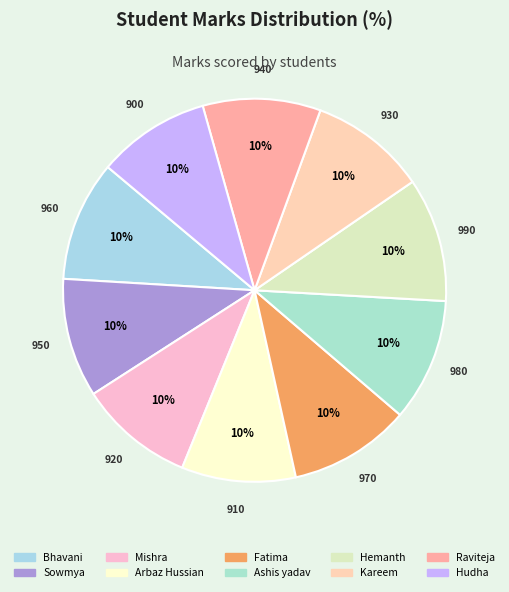

Is the sum of Hemanth and Kareem greater than half?

No